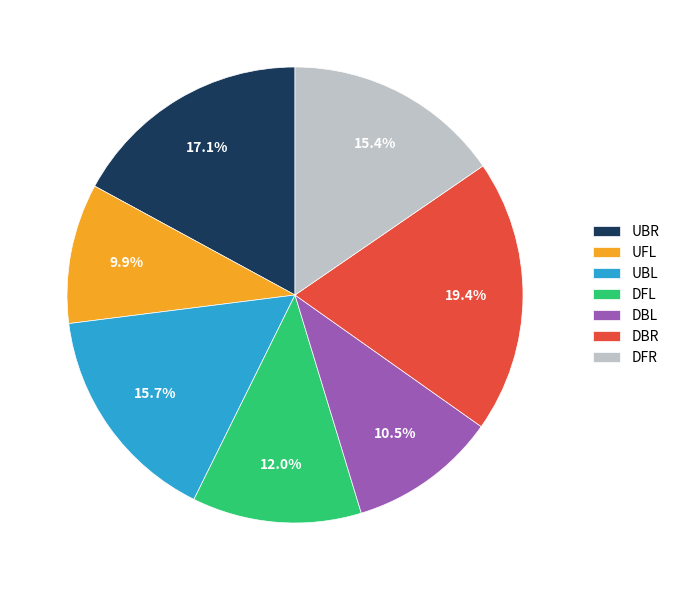

Does DBR represent more than half of the total?

No